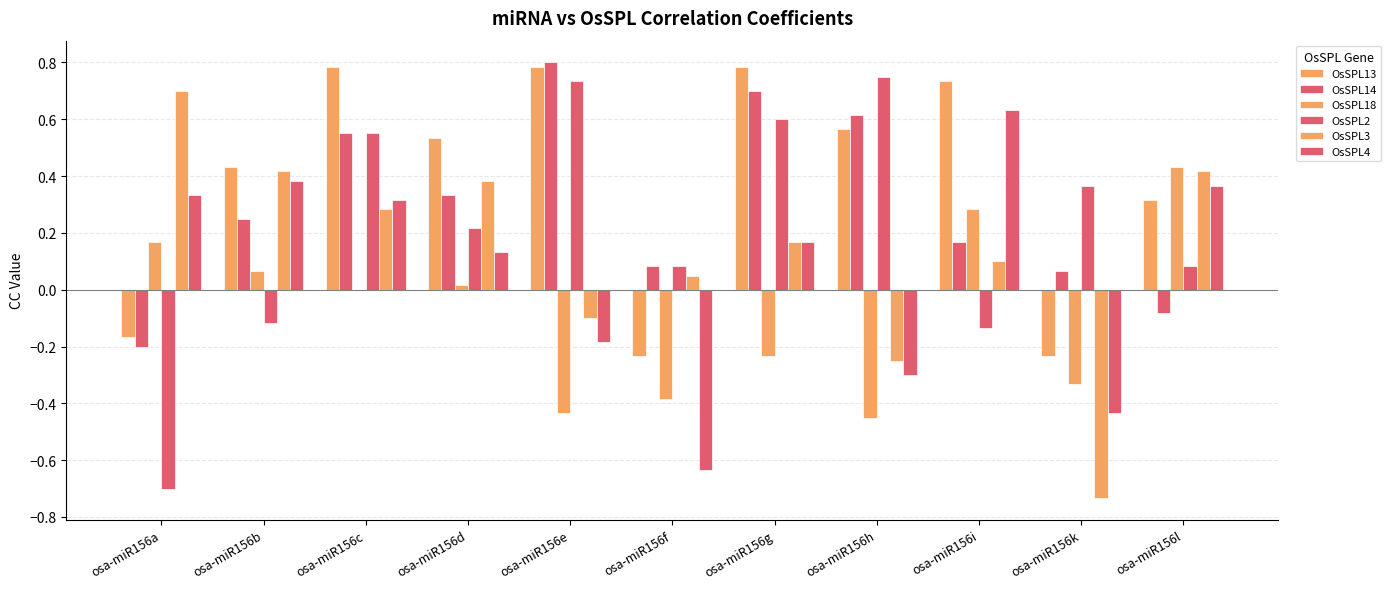

Count the number of data series in this chart.

6